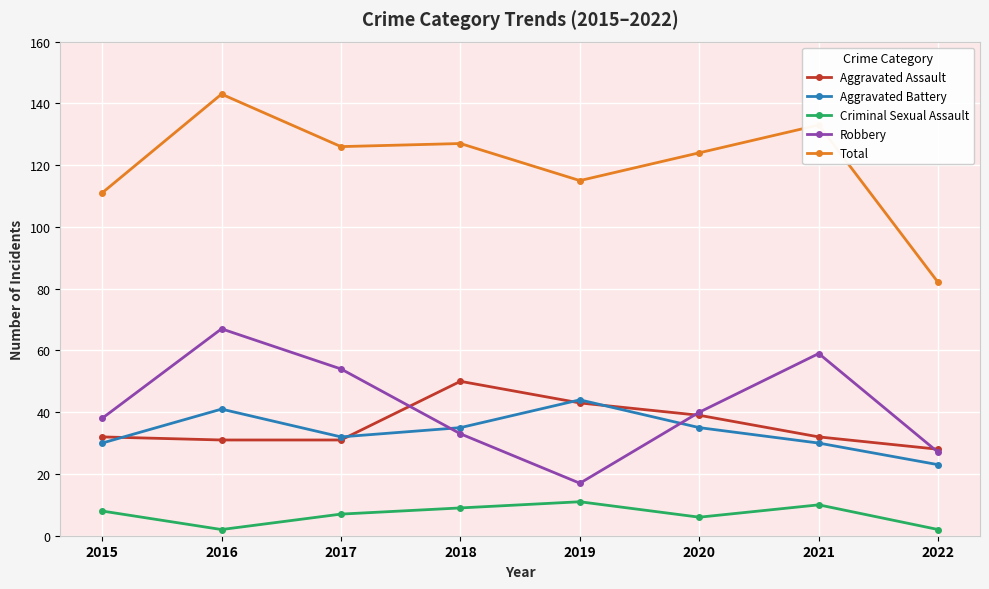

Rank the series by their maximum value, from lowest to highest.

Criminal Sexual Assault, Aggravated Battery, Aggravated Assault, Robbery, Total